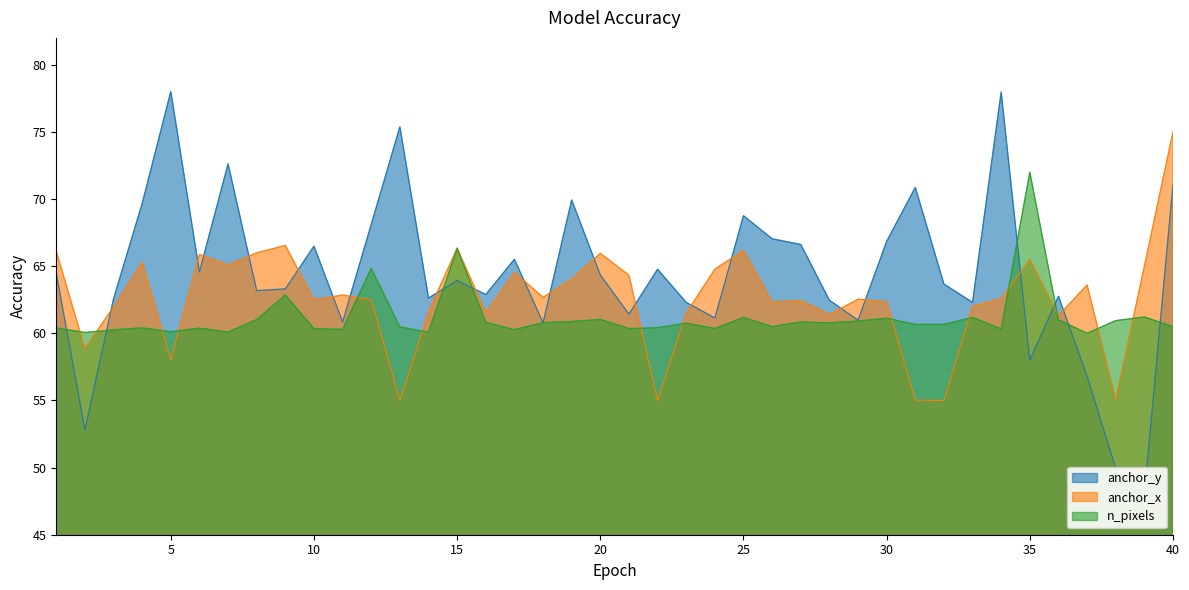

At which label does anchor_y first exceed 63?

1